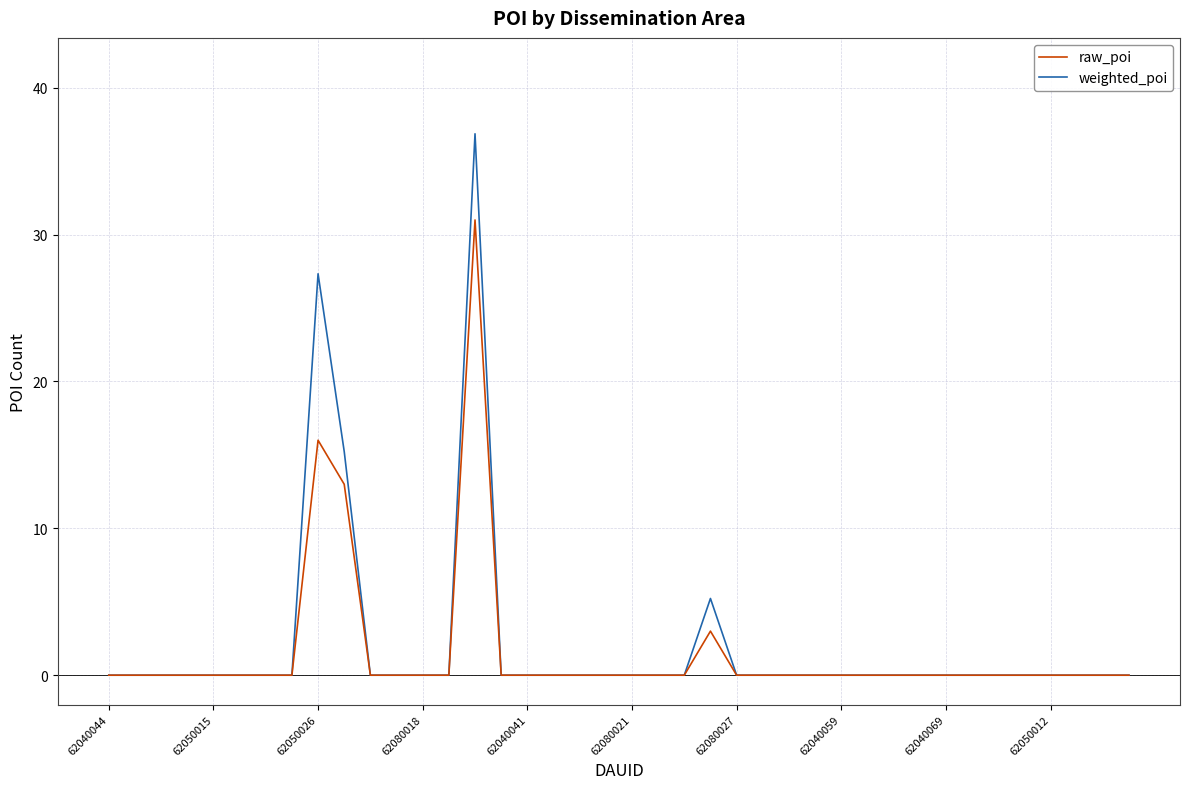

Which series has the widest spread of values?

weighted_poi